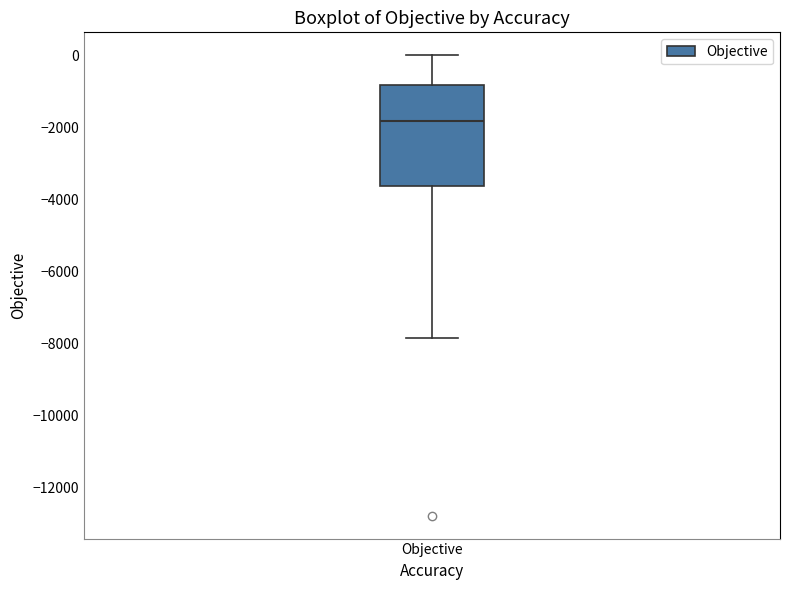

Read this box plot against the y-axis: the position of the median line, the range covered by the box, and the ends of both whiskers. The values are not printed on the chart, so give them approximately, as read against the axis.

median -1800, box -3600 to -800, whiskers -7800 to 0